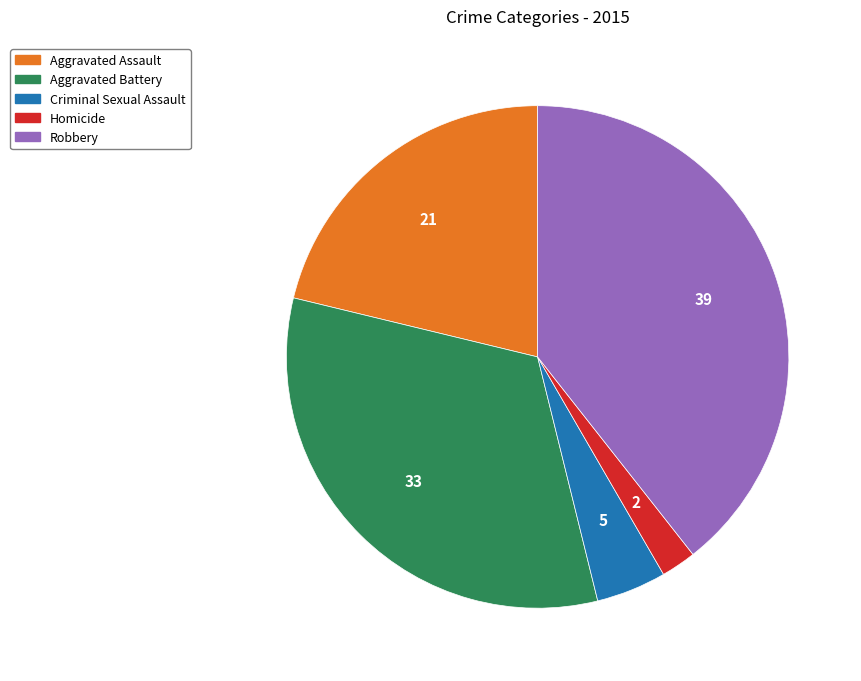

Is there any slice that represents more than half of the pie?

No